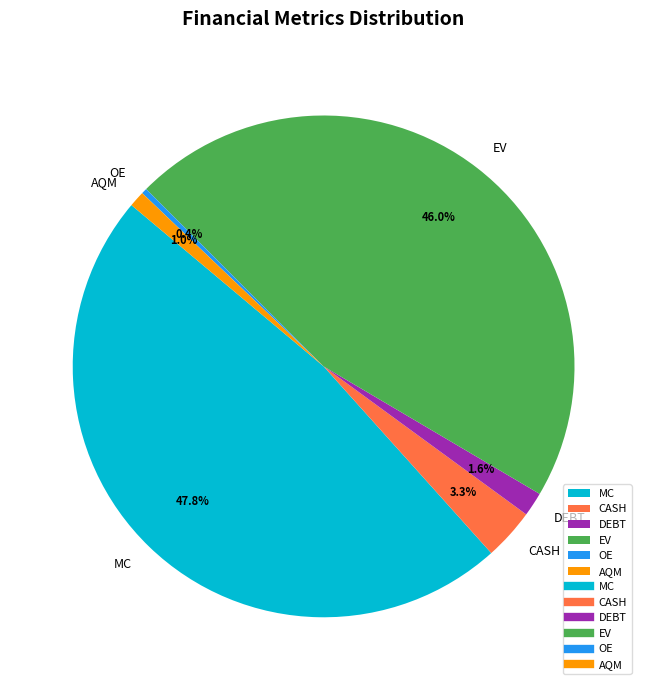

How many slices are in this pie chart?

6